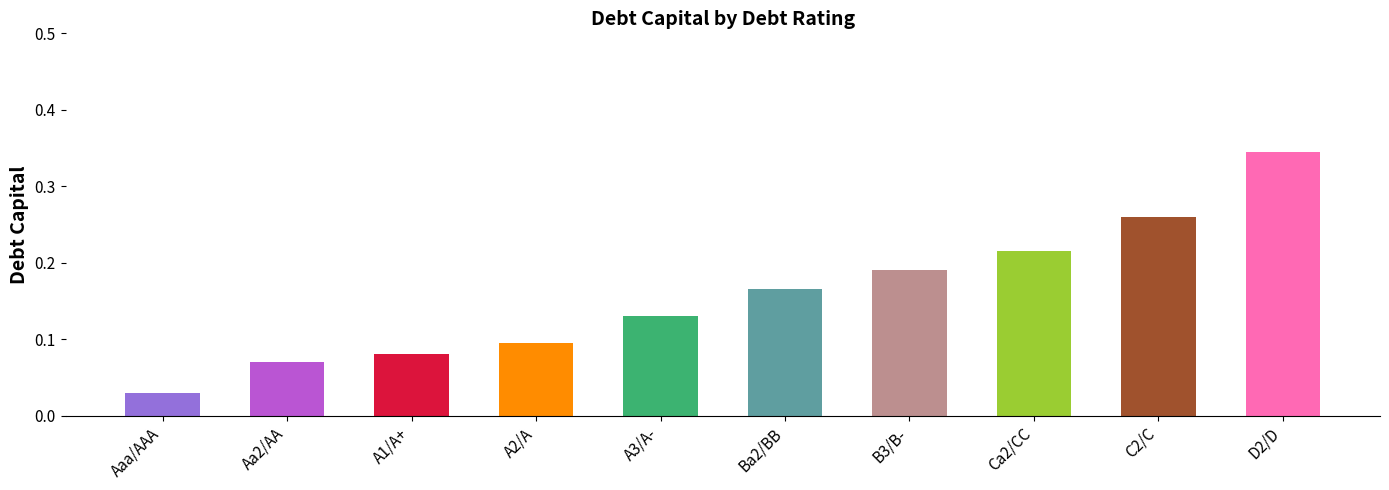

Are the bars horizontal?

No